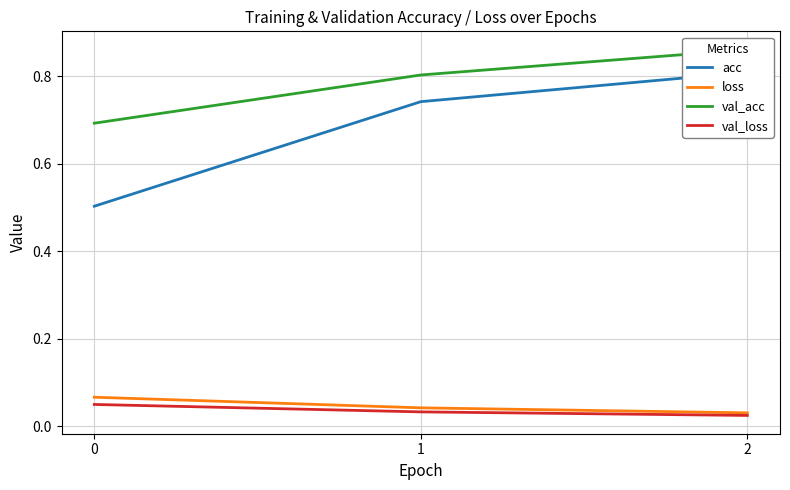

Which series has the largest total across all categories?

val_acc